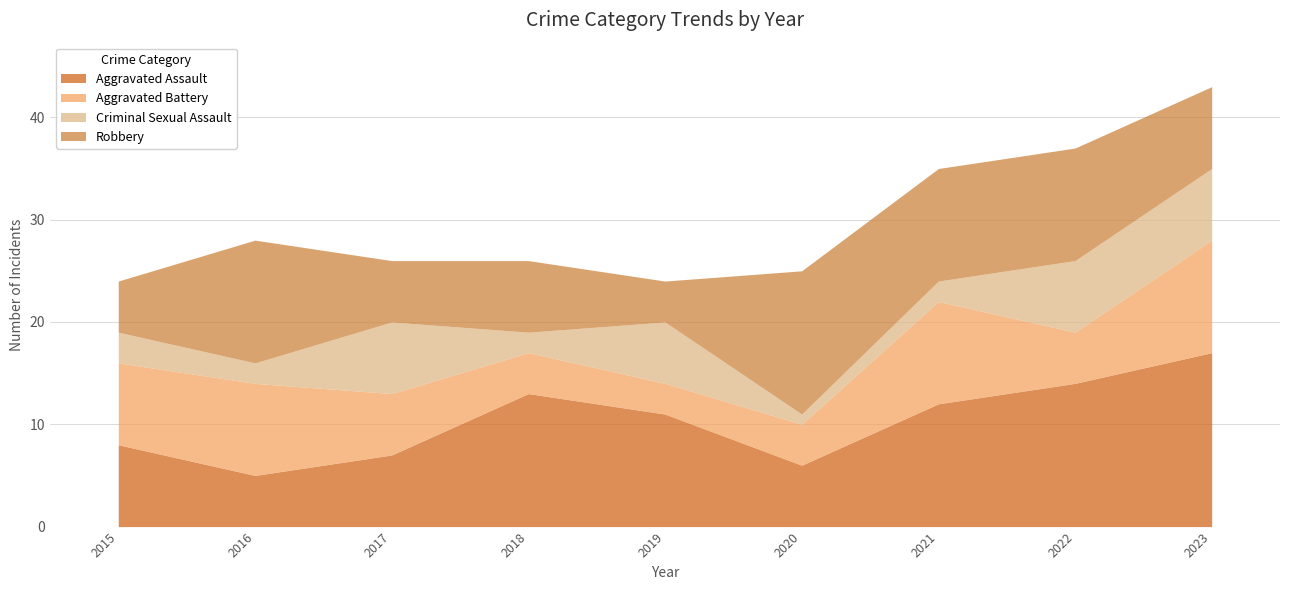

Reading right to left, transcribe all the data shown in this chart.

Aggravated Assault: 17	14	12	6	11	13	7	5	8
Aggravated Battery: 11	5	10	4	3	4	6	9	8
Criminal Sexual Assault: 7	7	2	1	6	2	7	2	3
Robbery: 8	11	11	14	4	7	6	12	5